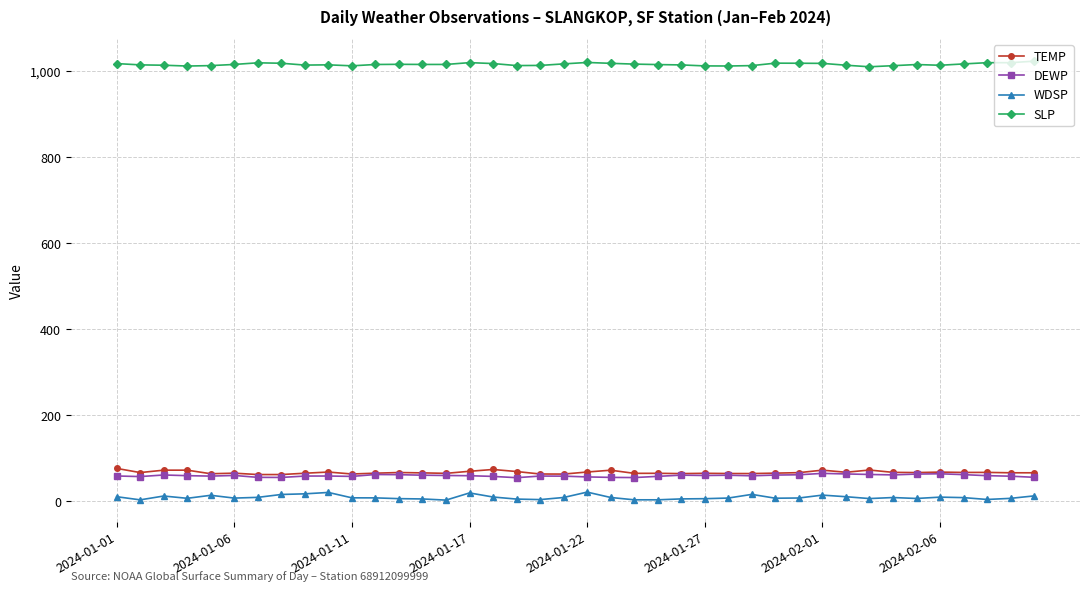

At how many categories does at least one series exceed 137?

40